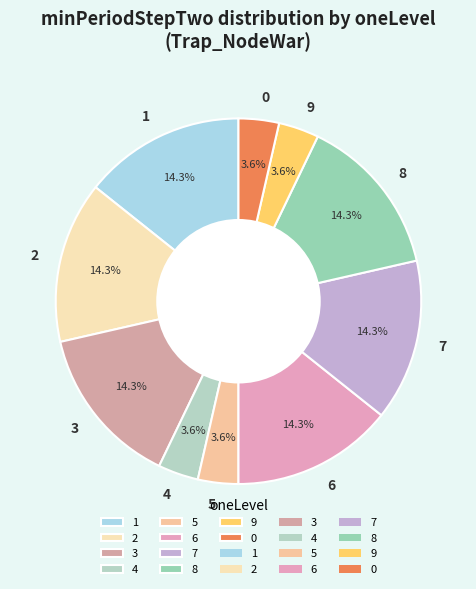

How many slices are in this pie chart?

10